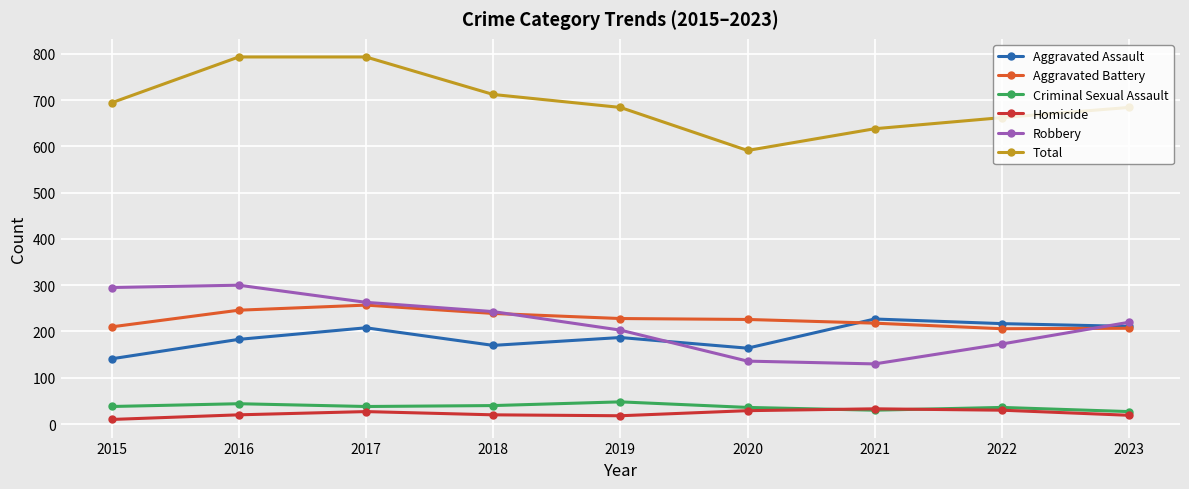

In Aggravated Assault, how many points are higher than both neighbors (excluding endpoints)?

3